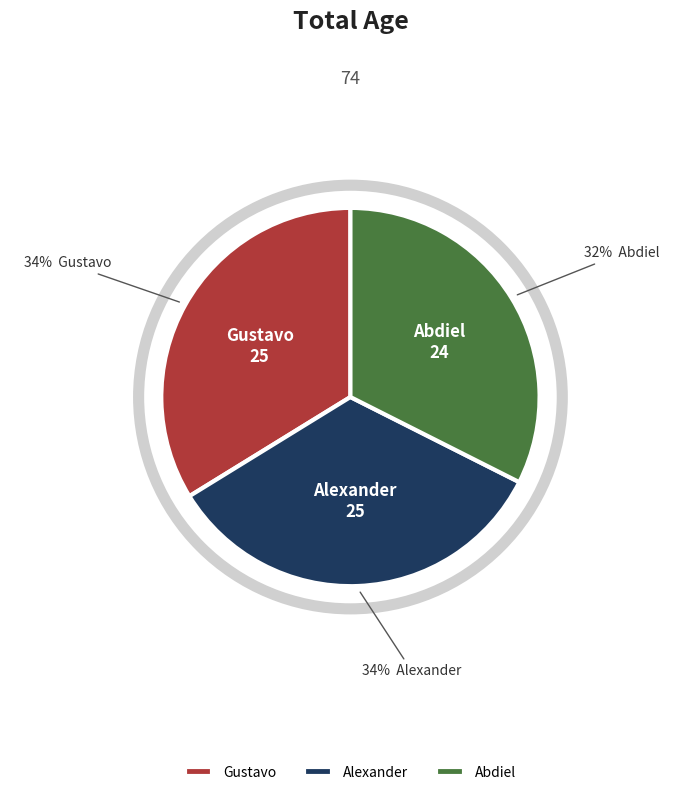

Count the number of slices in the pie.

3